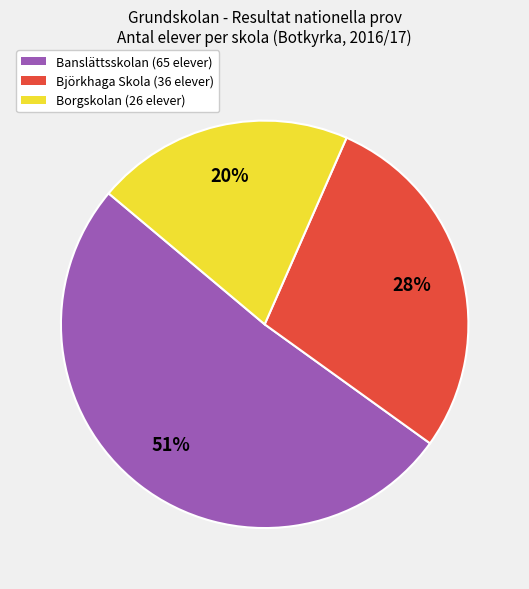

To the nearest percent, what is the average slice percentage?

33%